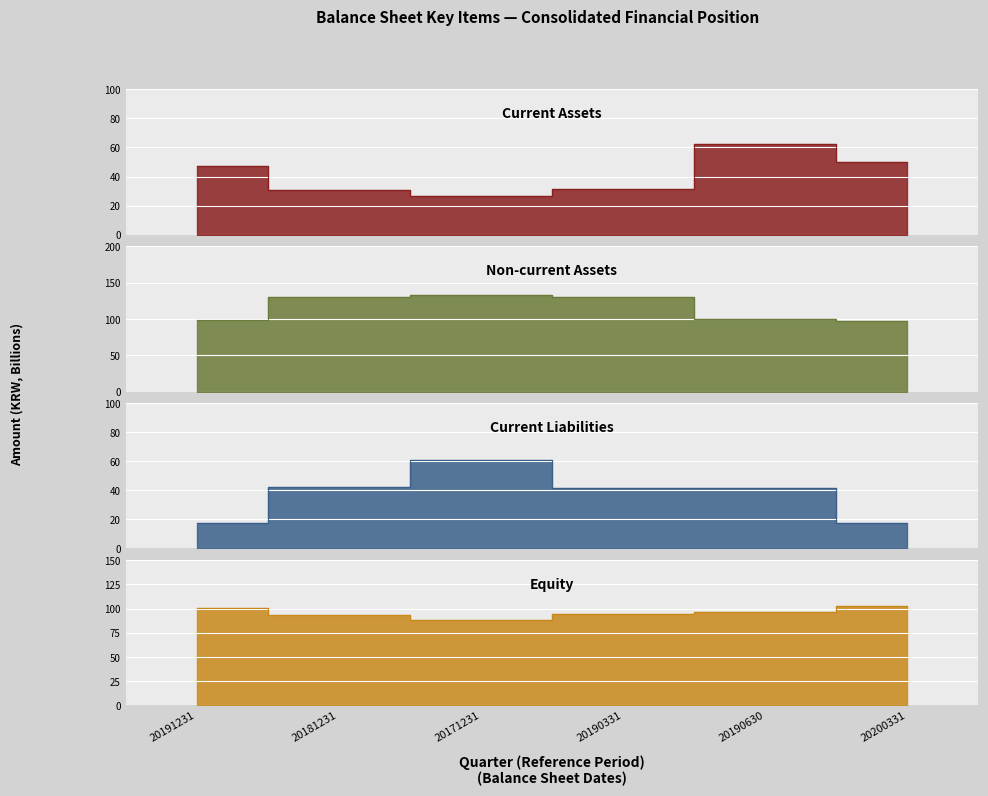

Which label corresponds to the smallest value in the chart?

20200331